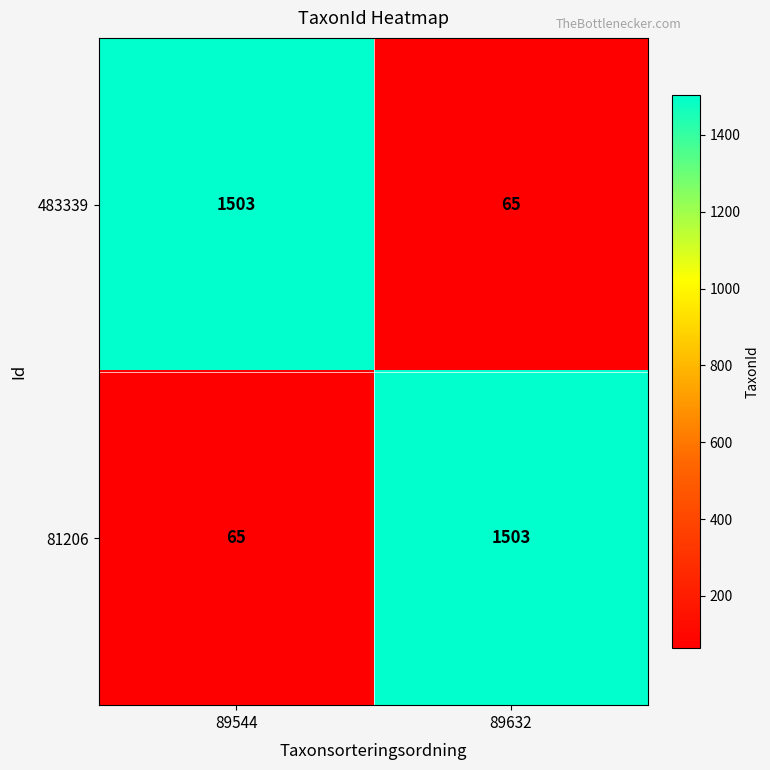

What is the difference between the highest and lowest values at 89632?

1438